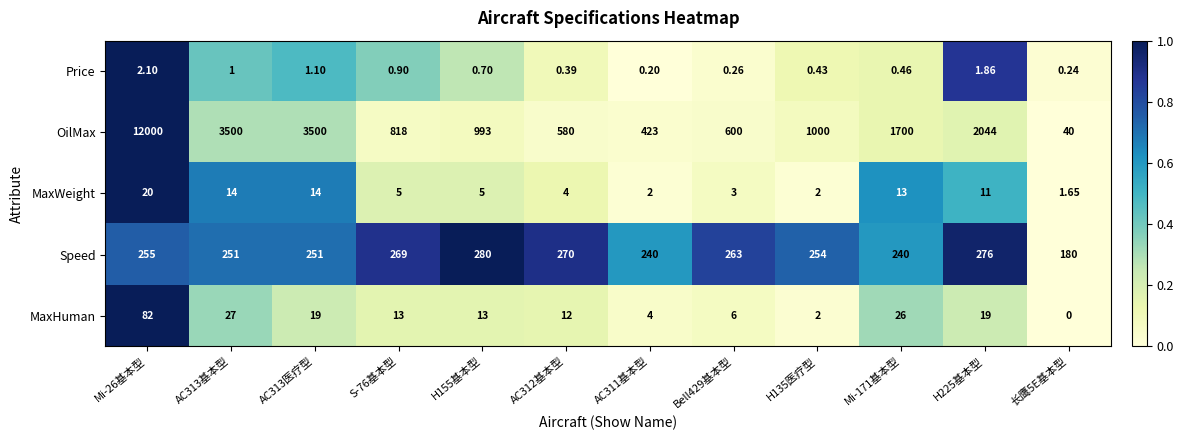

Rank the series by their maximum value, from highest to lowest.

OilMax, Speed, MaxHuman, MaxWeight, Price